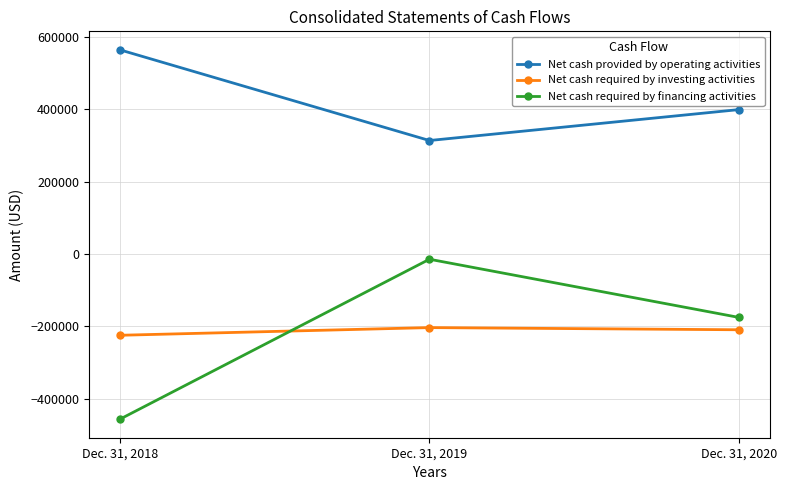

What is the difference between the Net cash required by investing activities values at Dec. 31, 2018 and Dec. 31, 2019?

21200